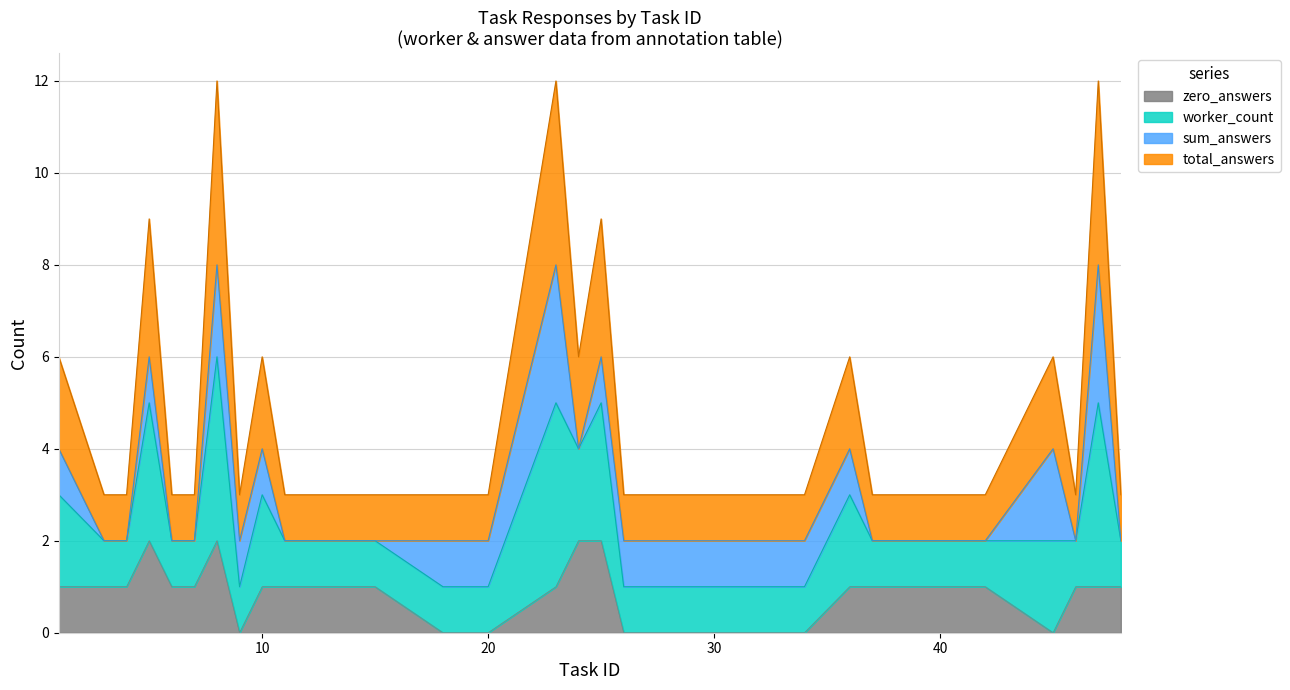

Between 47 and 42, which is larger?

47